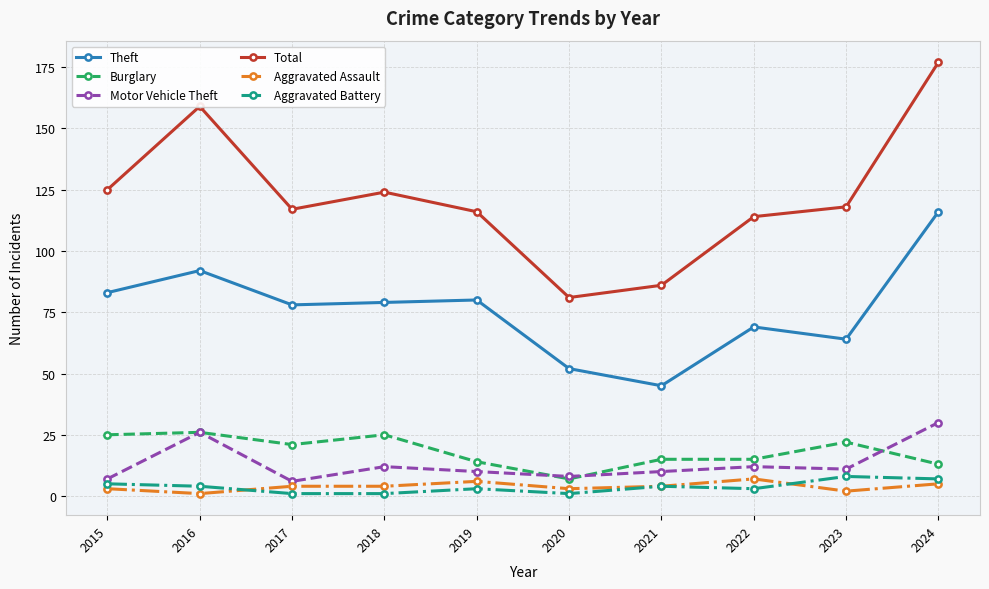

Which label corresponds to the largest value in the chart?

2024